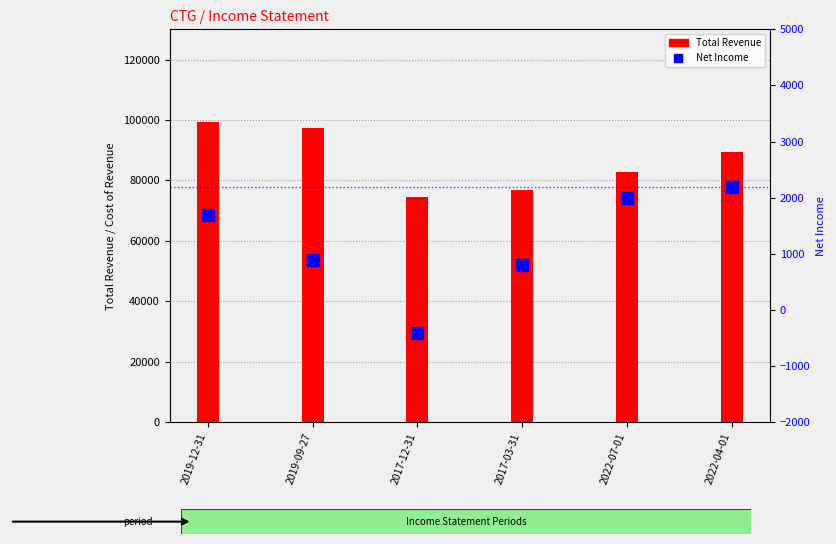

What is the greatest value displayed?

99300